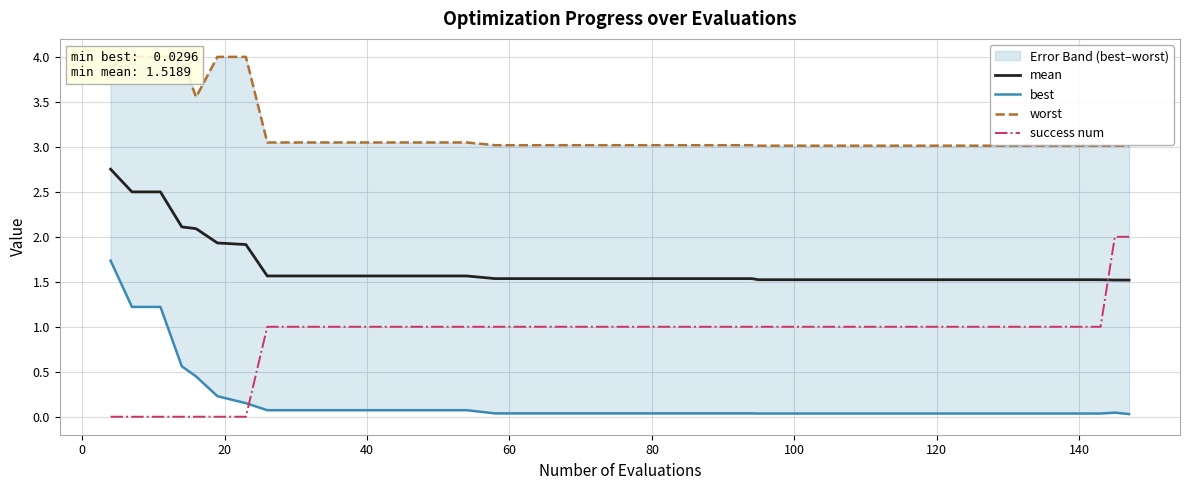

What are all the series names shown in the legend?

mean, best, worst, success num